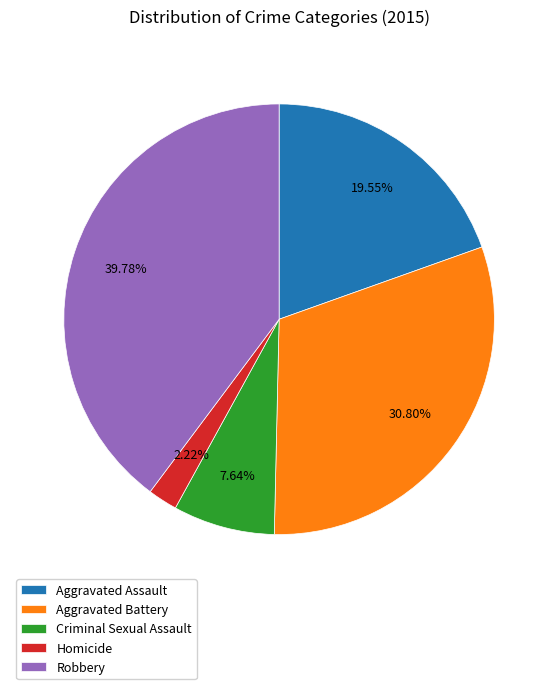

How much of the chart is everything except Aggravated Battery?

69.2%